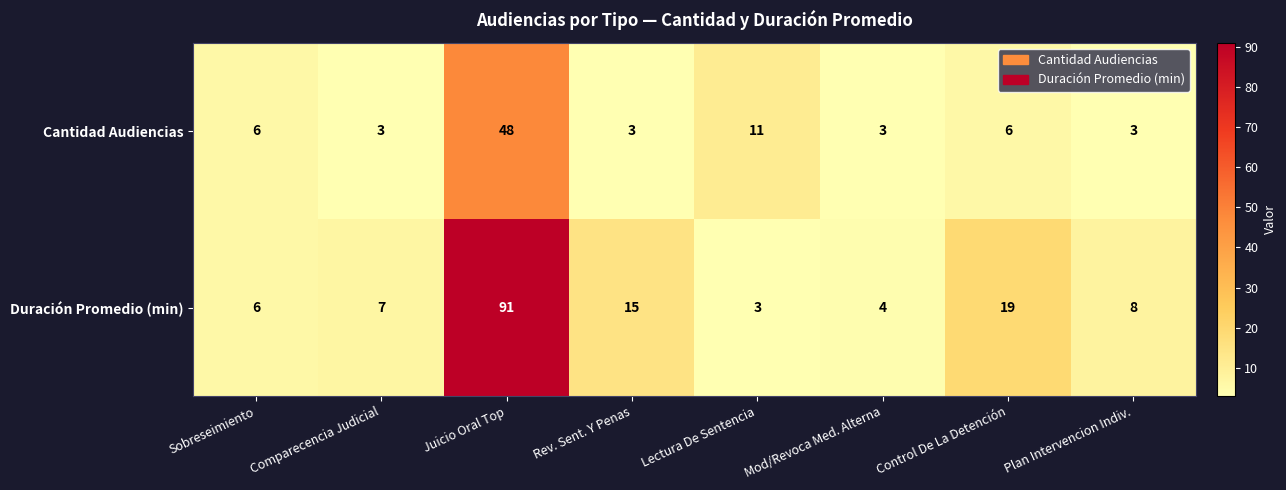

Between Juicio Oral Top and Rev. Sent. Y Penas, which series saw the biggest shift?

Duración Promedio (min)